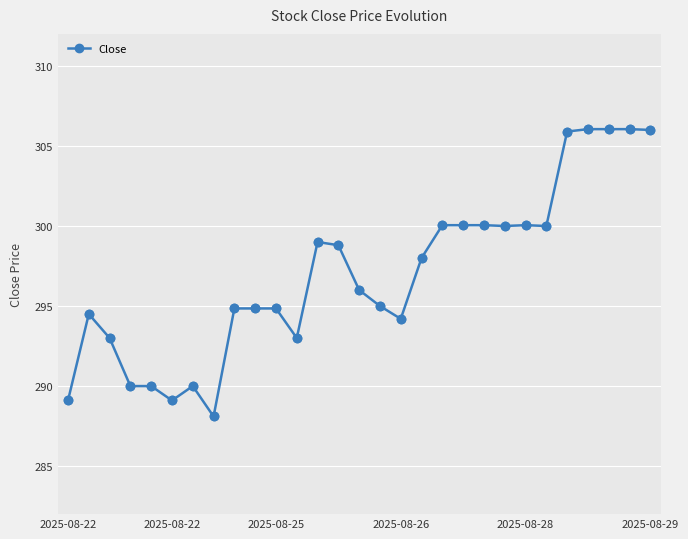

True or false: the data has more than 0 interior local peaks.

True